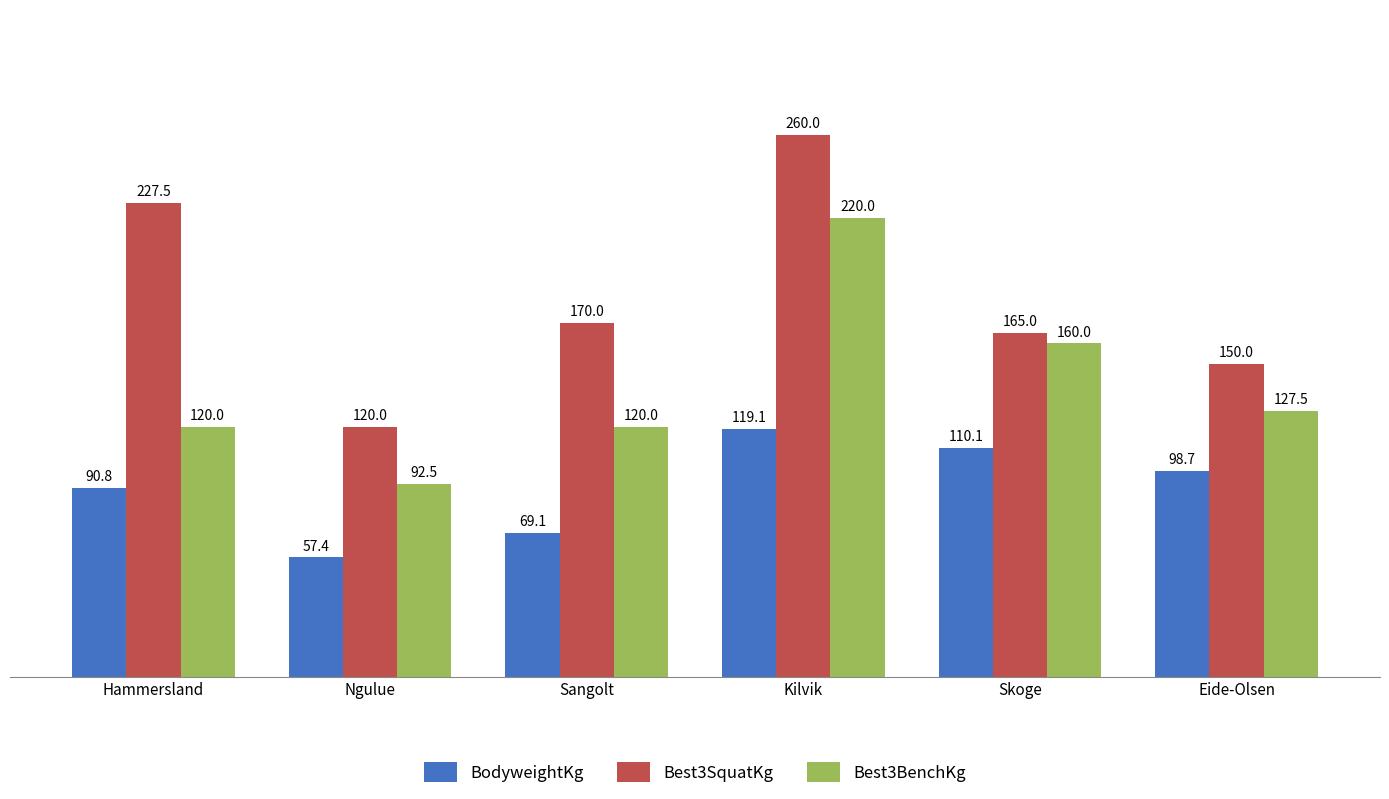

What is the spread (max minus min) of values at Kilvik?

140.9